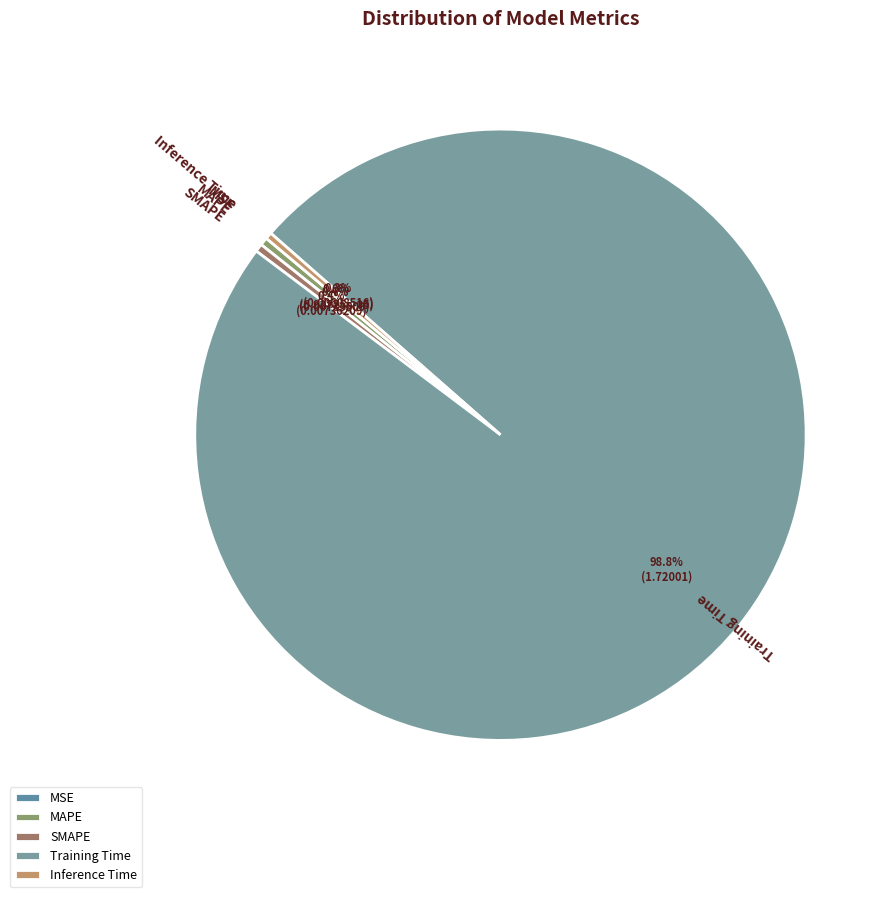

Does Training Time represent more than half of the total?

Yes